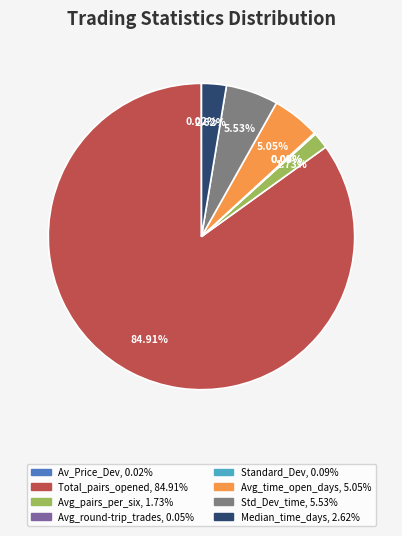

Is there any slice that represents more than half of the pie?

Yes